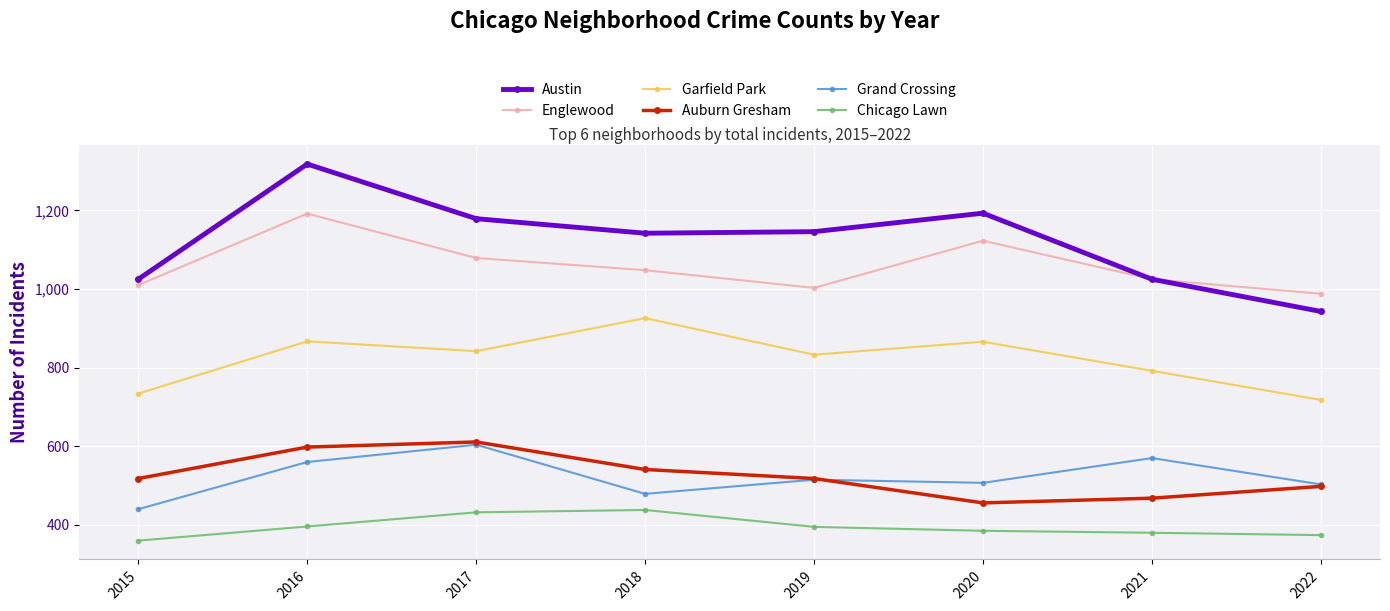

Which series has the widest spread of values?

Austin